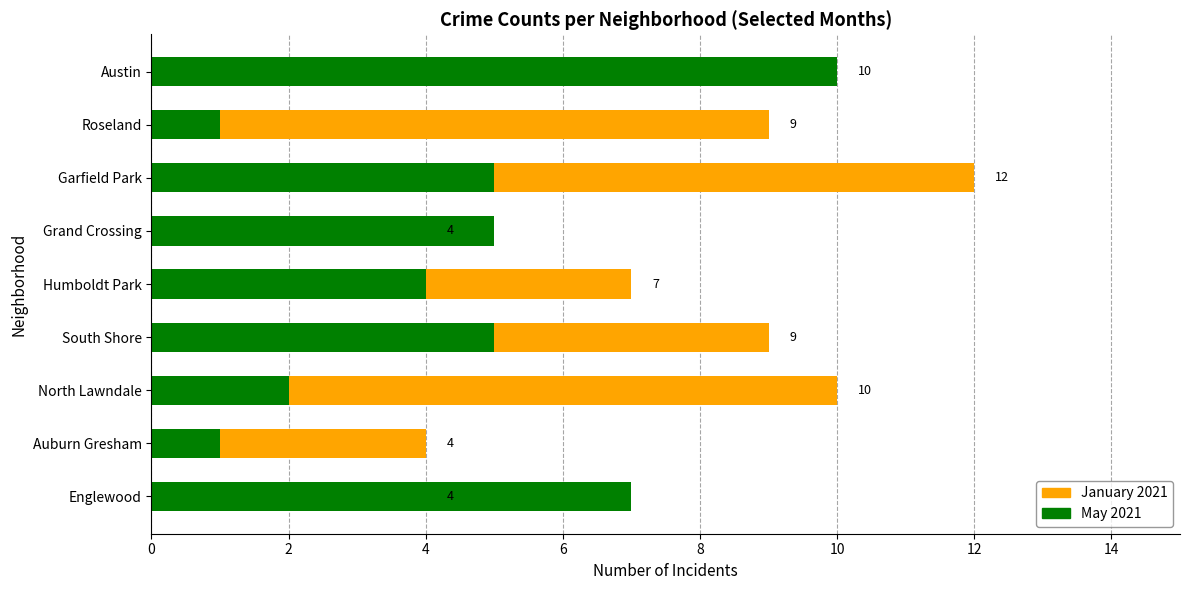

The value of January 2021 at Englewood is 2. True or false?

False